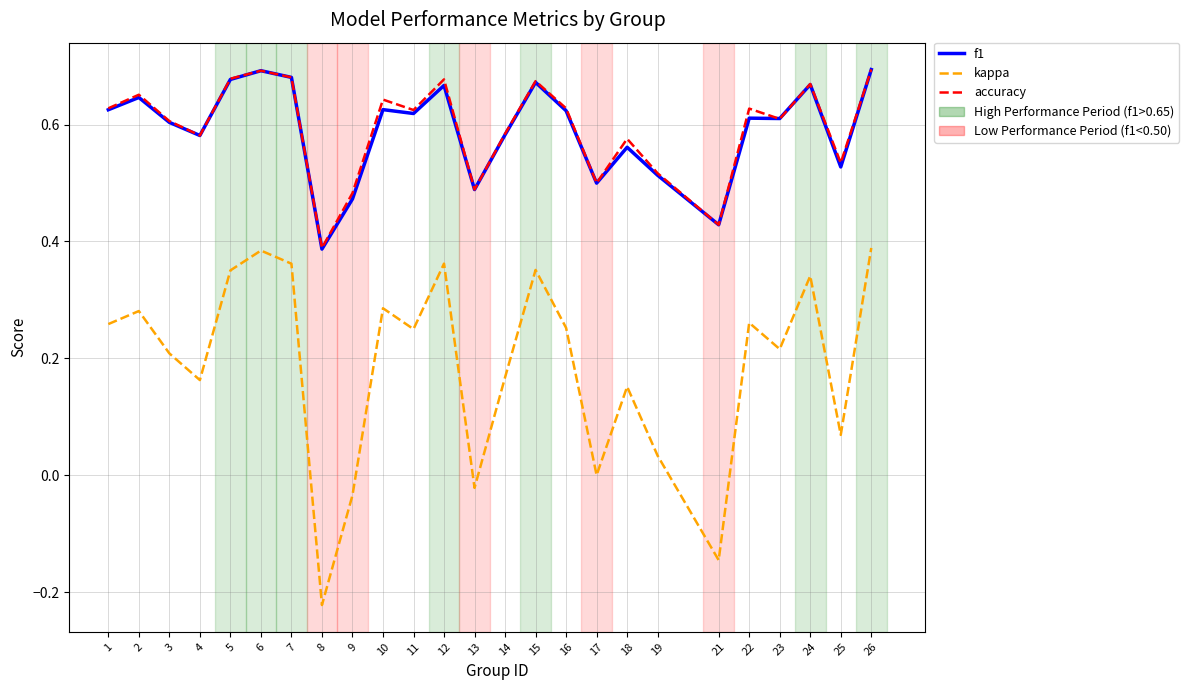

Is the value of accuracy at 2 greater than the value of f1 at 16?

Yes